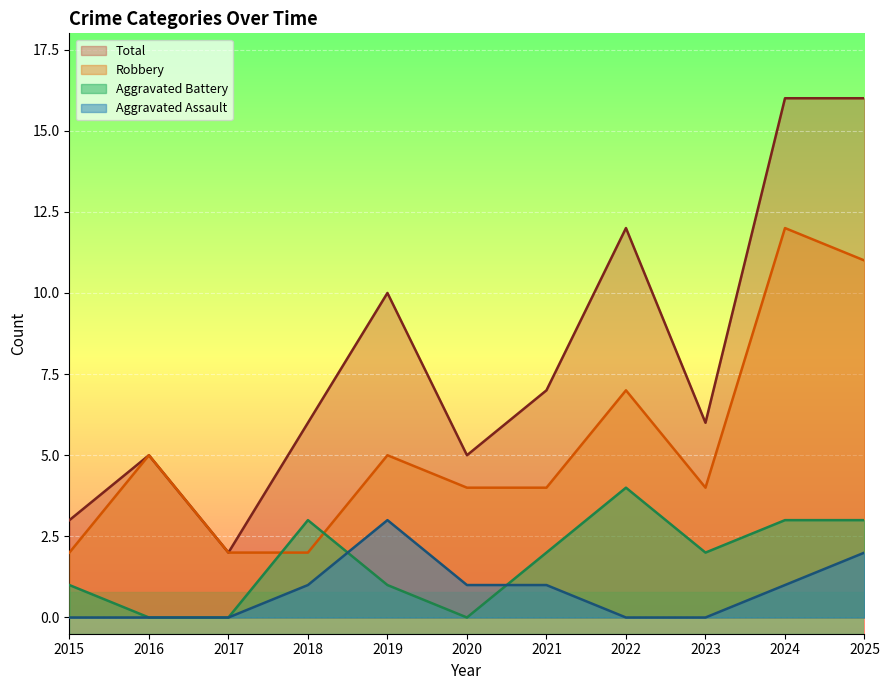

List the series in order of their peak value, highest first.

Total, Robbery, Aggravated Battery, Aggravated Assault